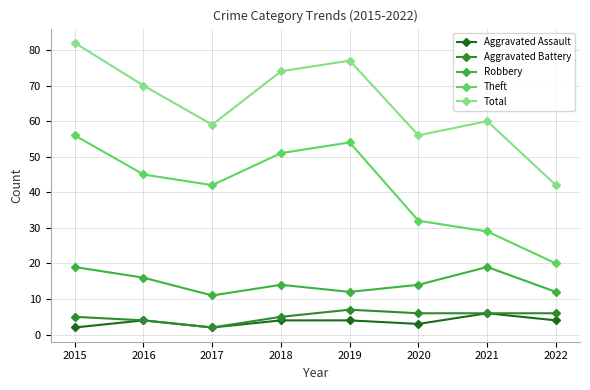

How many lines are shown in the chart?

5